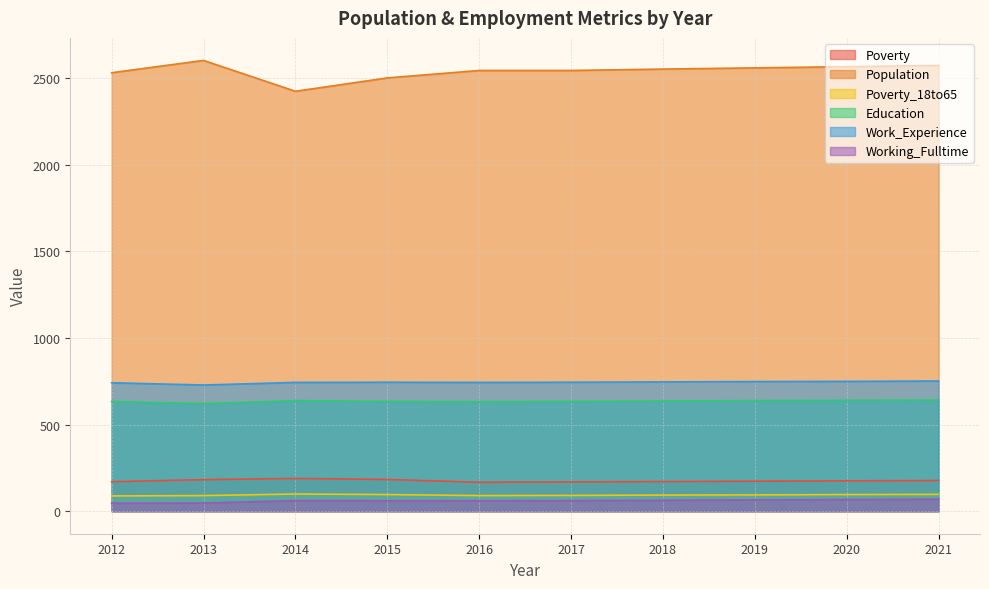

Which category has the highest value in the Population series?

2013